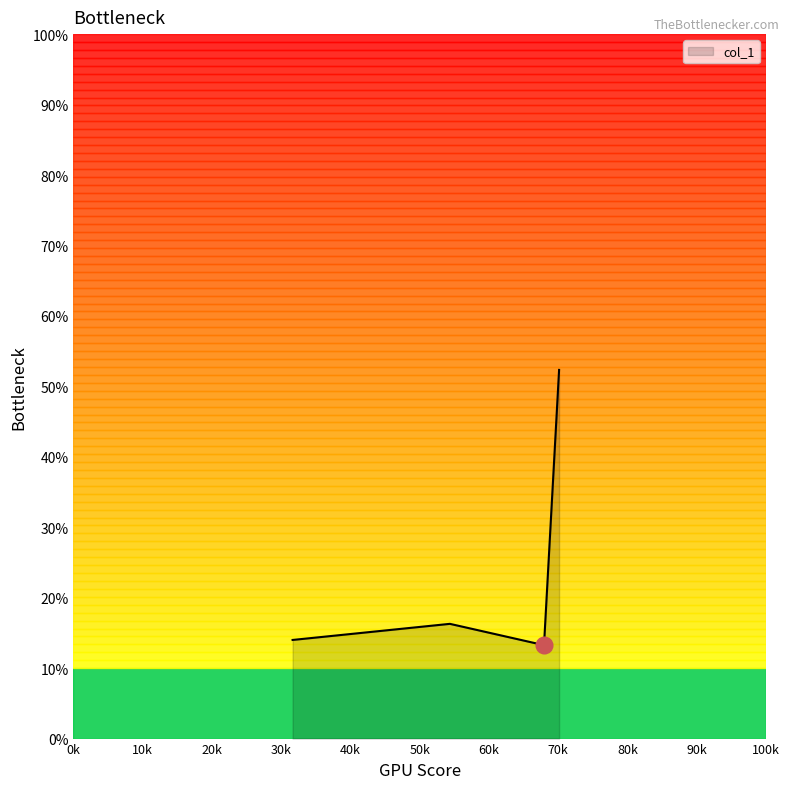

What is the difference between the values at 31641.7 and 54352.8?

2.3